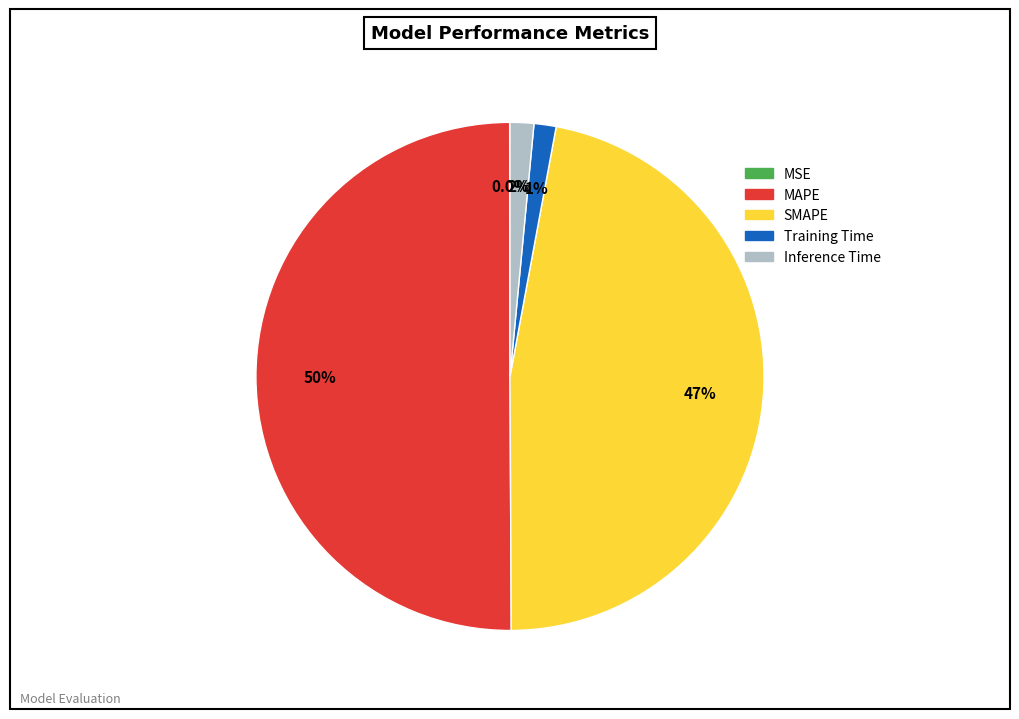

Is it true that Training Time is 13% of the pie?

False